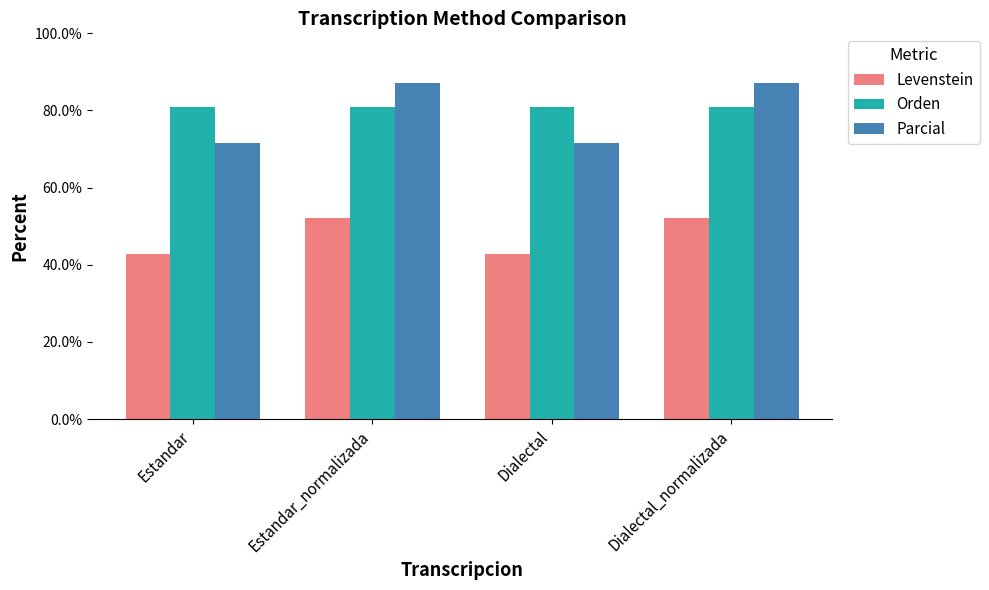

List the series in order of their peak value, highest first.

Parcial, Orden, Levenstein